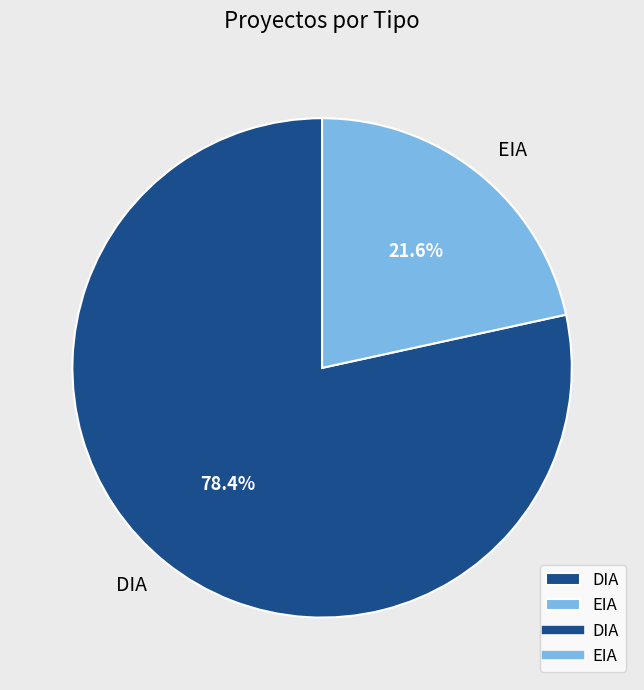

How many slices are in this pie chart?

2